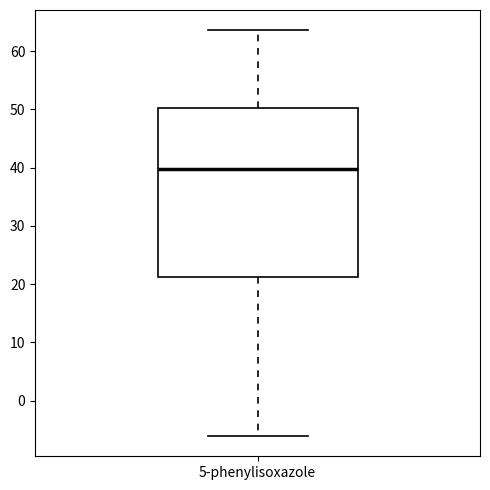

Where is the lower edge of the box for 5-phenylisoxazole on the y-axis? The values are not printed on the chart, so give them approximately, as read against the axis.

21